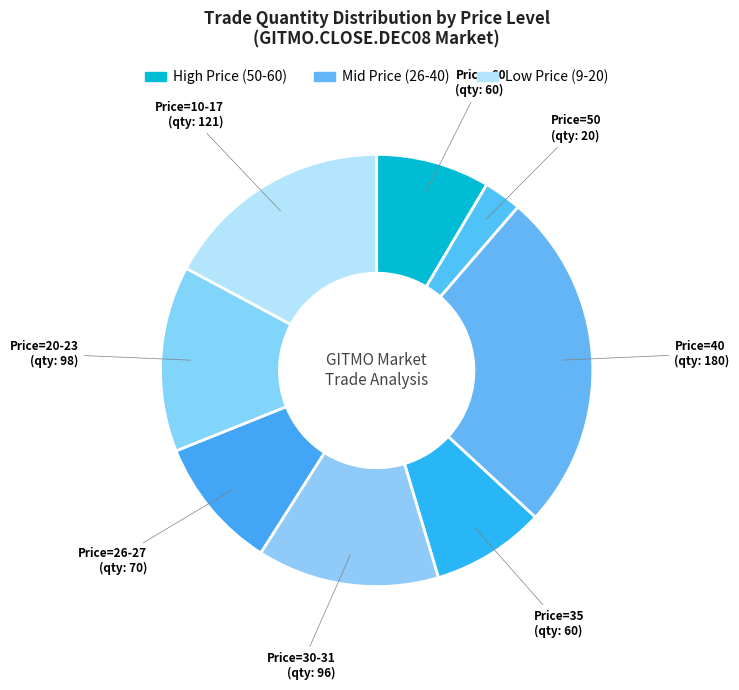

Count the number of slices in the pie.

8